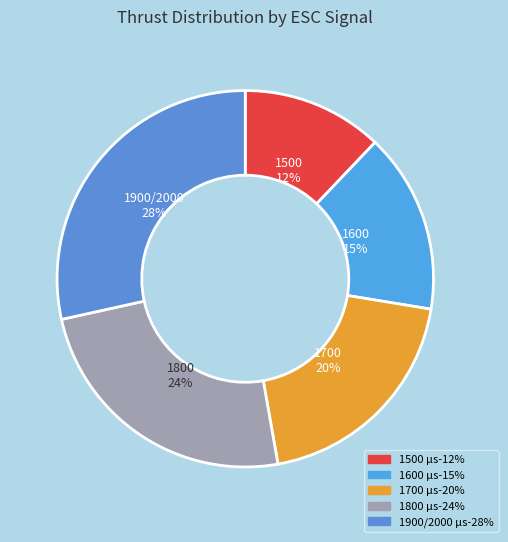

Which slice is the largest?

1900/2000